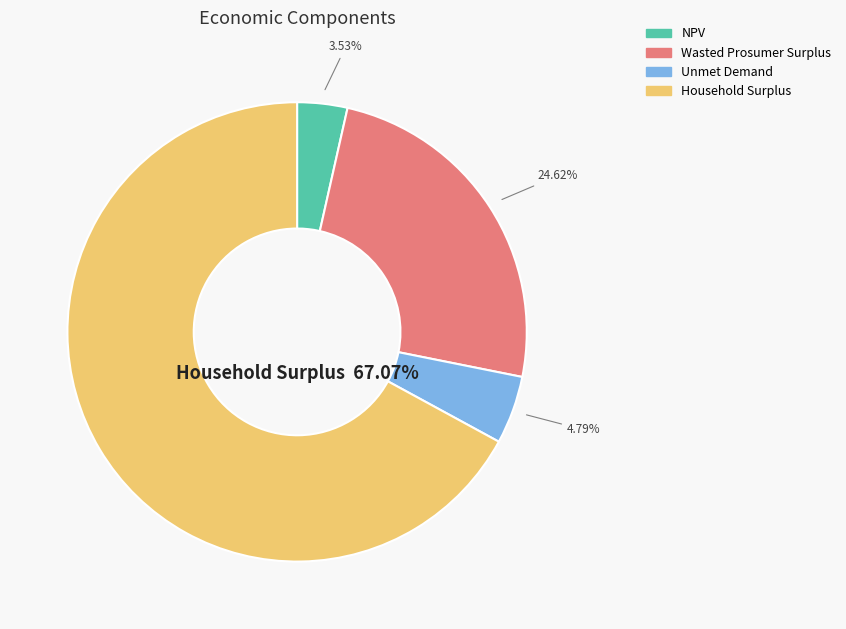

The Wasted Prosumer Surplus slice represents 37% of the pie. True or false?

False